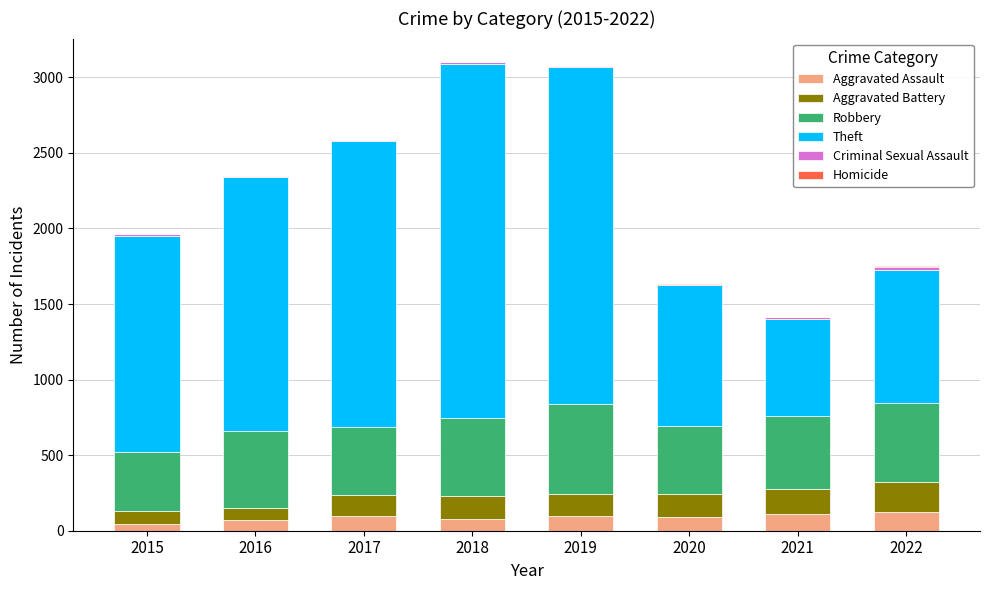

Are the bars grouped side by side (vs. stacked)?

No